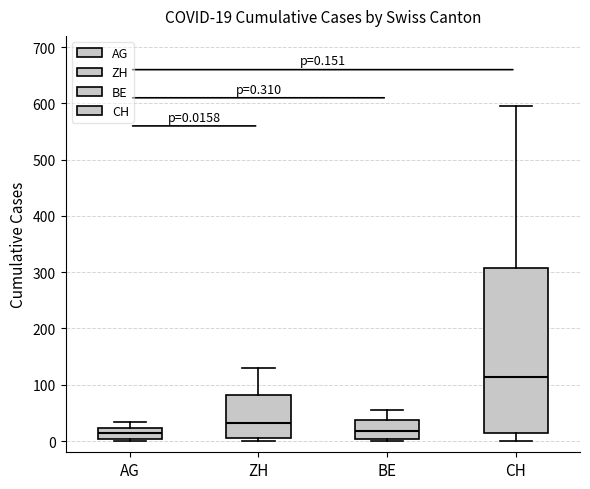

Which box has the highest median line?

CH